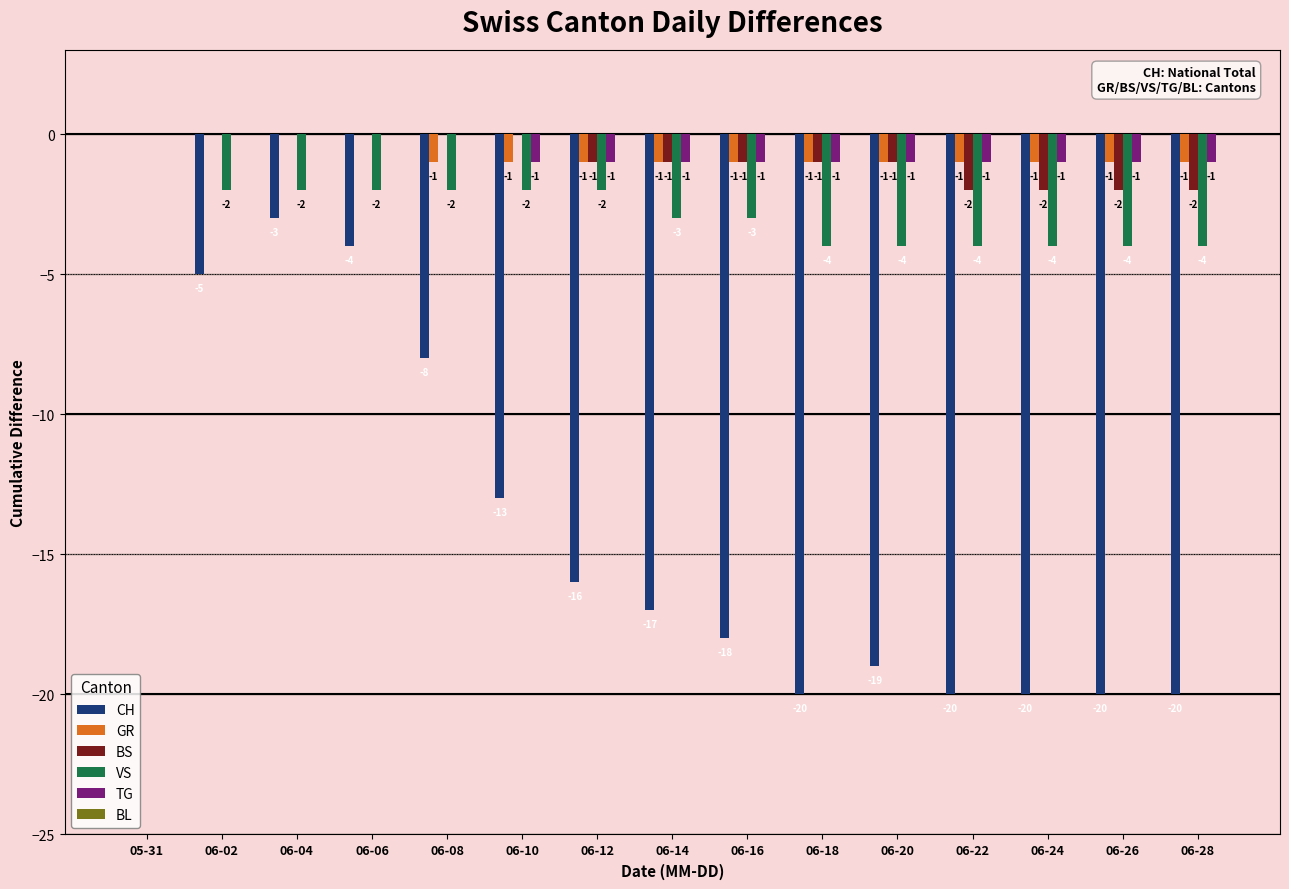

Which category has the highest value in the CH series?

05-31